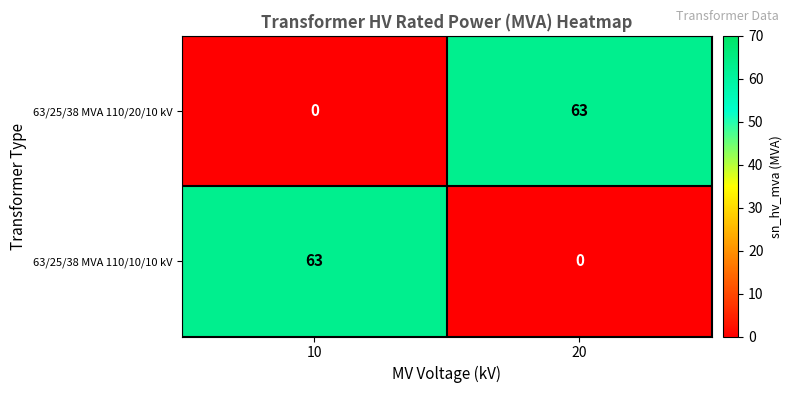

At 10, list the series in order from smallest to largest.

63/25/38 MVA 110/20/10 kV, 63/25/38 MVA 110/10/10 kV